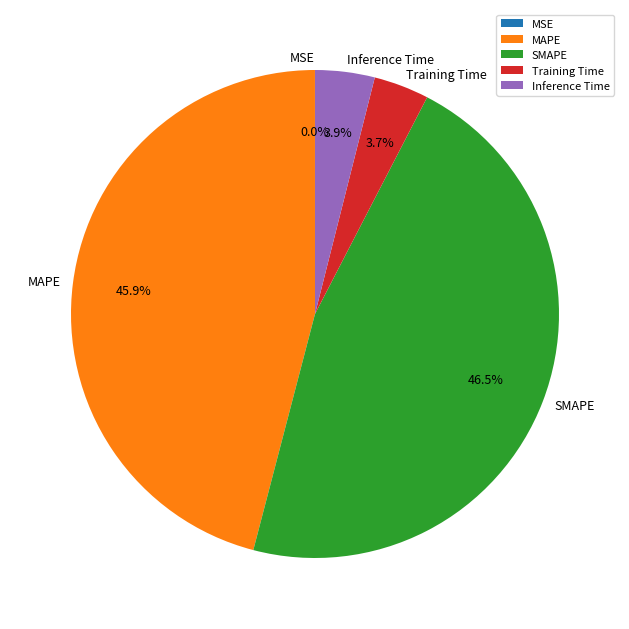

What is the largest slice in the pie chart?

SMAPE